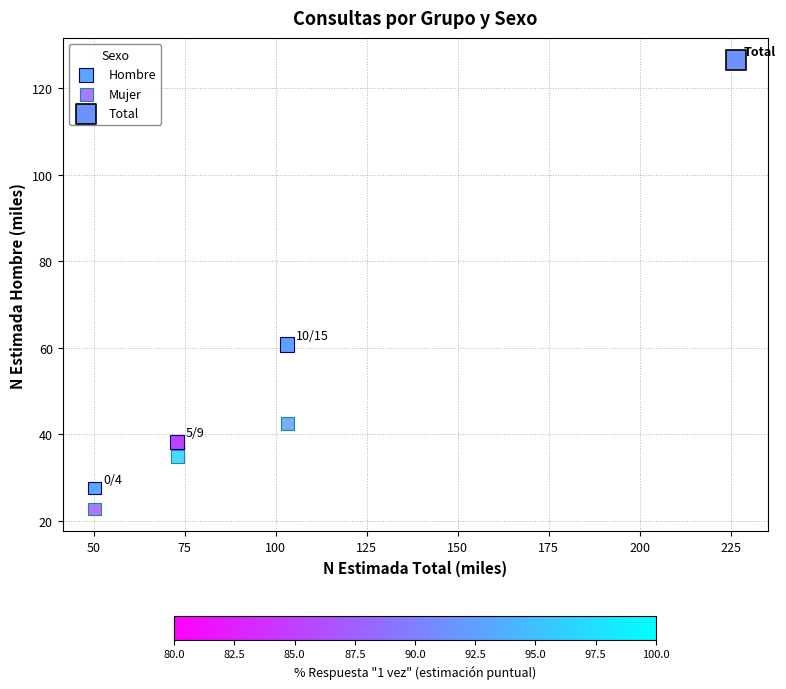

Which series contains the lowest Y value?

Mujer